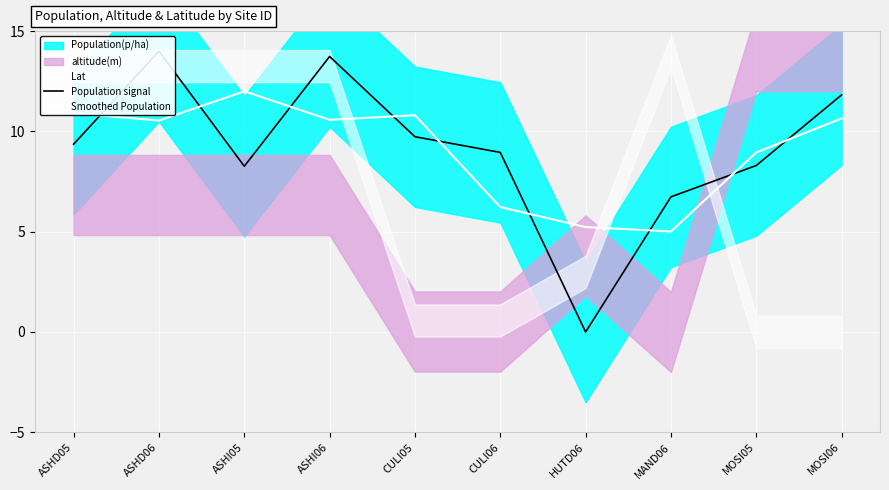

Which series has the largest range (max minus min)?

Population signal